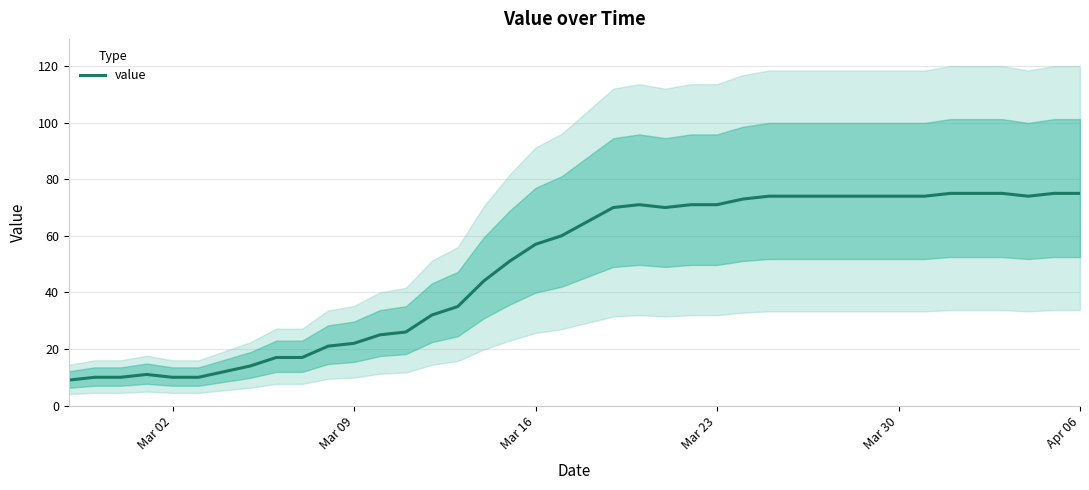

Is it true that value equals 125 at Mar 23?

False